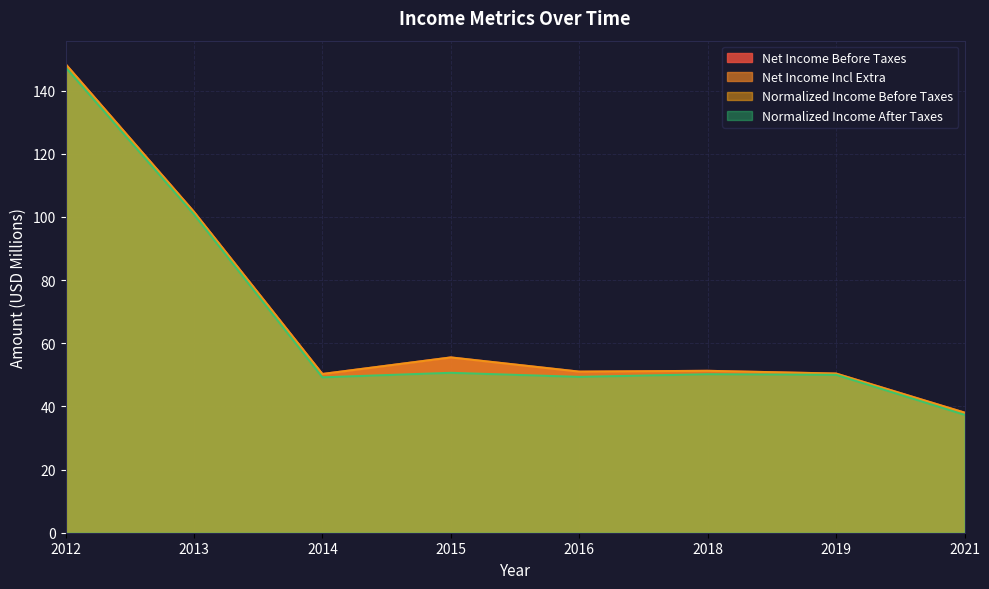

True or false: Net Income Incl Extra has a value of 220.8 at 2012.

False